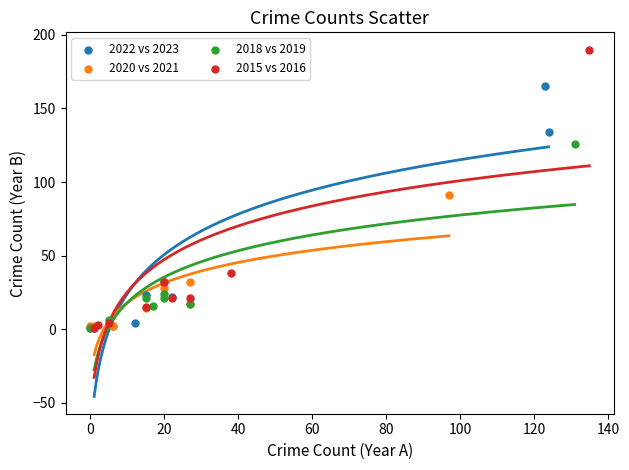

Which series has the widest spread of Y values?

2015 vs 2016